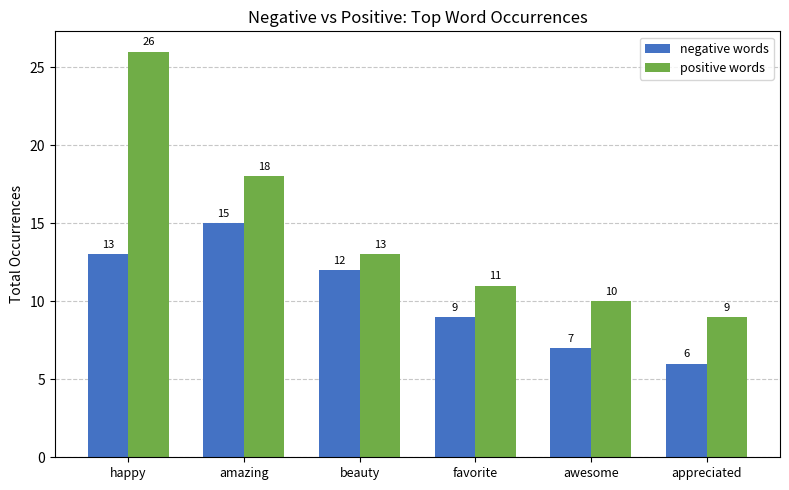

Which series changed the most between amazing and beauty?

positive words